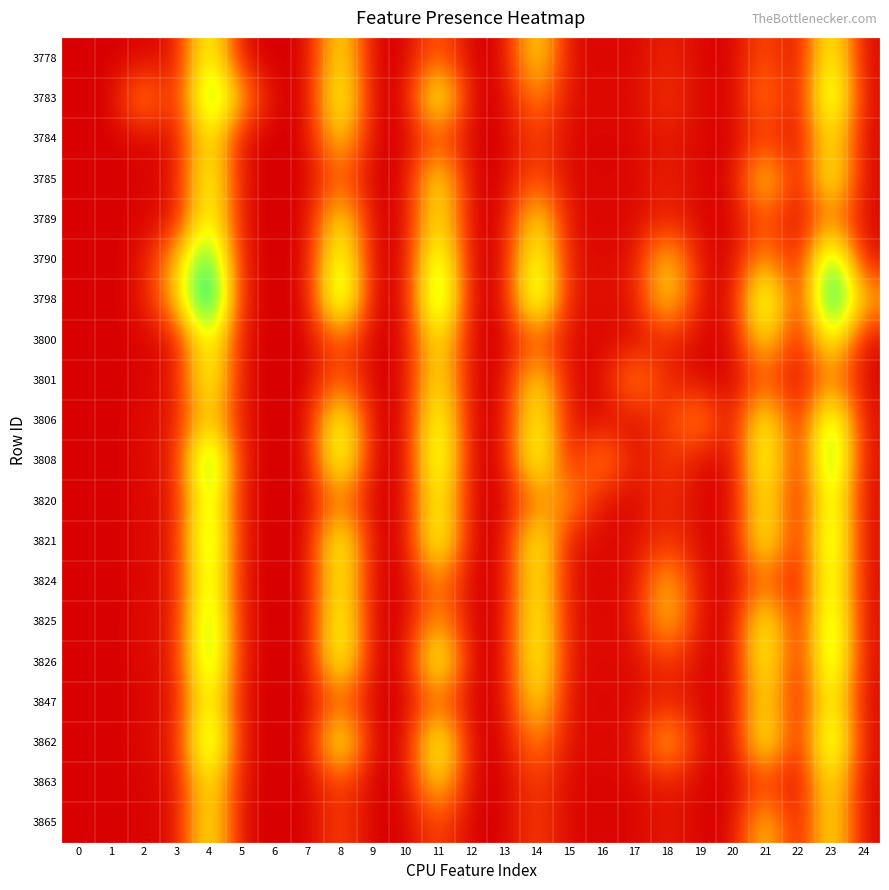

Between 20 and 3, which is larger?

3